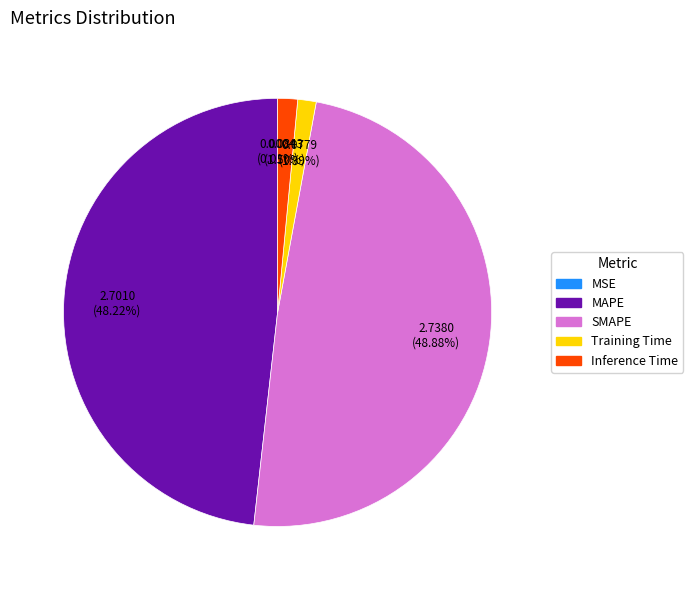

Which category has the biggest portion of the pie?

SMAPE